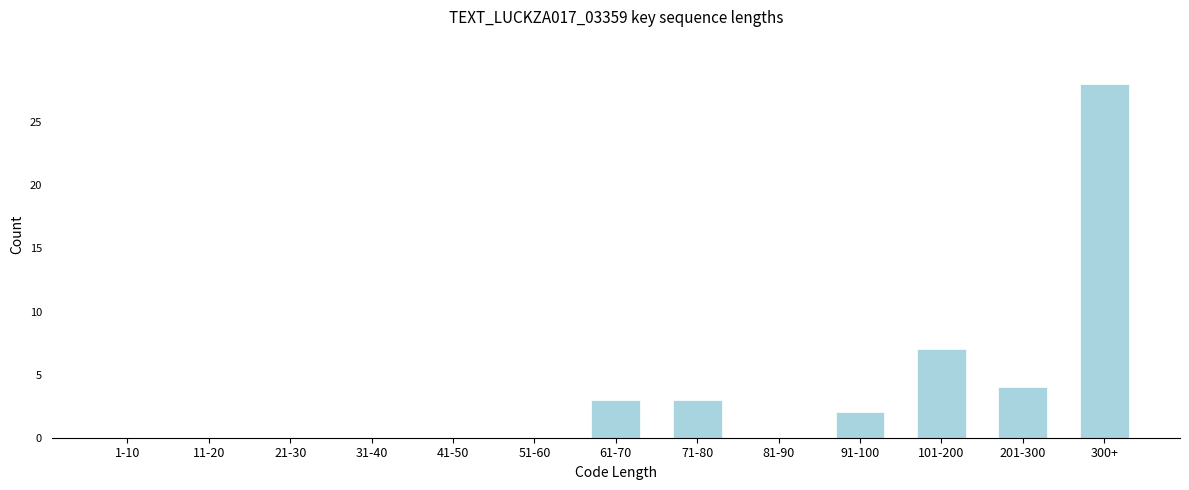

Reading left to right, what are all the values shown in this chart?

1-10=0	11-20=0	21-30=0	31-40=0	41-50=0	51-60=0	61-70=3	71-80=3	81-90=0	91-100=2	101-200=7	201-300=4	300+=28